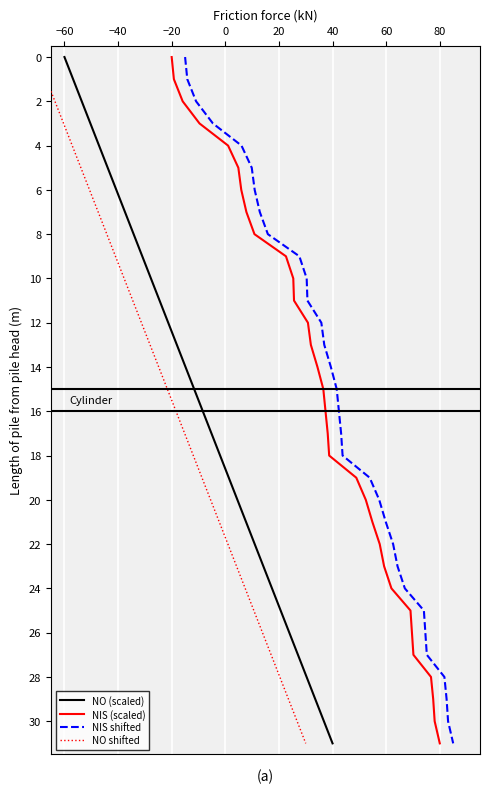

True or false: NO shifted has a value of 37 at 23.

False